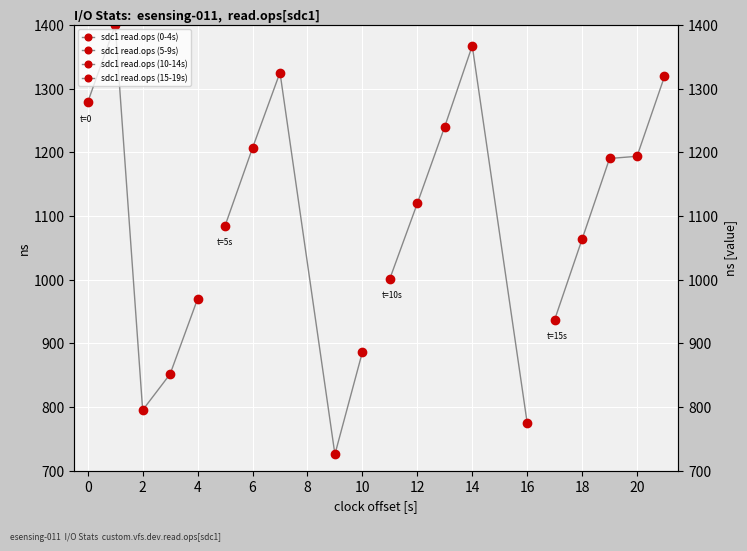

Reading right to left, what are all the values shown in this chart?

sdc1 read.ops (0-4s): 969.9	851.8	795.2	1400.0	1278.8
sdc1 read.ops (5-9s): 886.3	725.7	1325.4	1206.9	1084.7
sdc1 read.ops (10-14s): 775.3	1367.4	1240.6	1119.9	1001.6
sdc1 read.ops (15-19s): 1319.2	1193.9	1190.4	1063.7	937.1